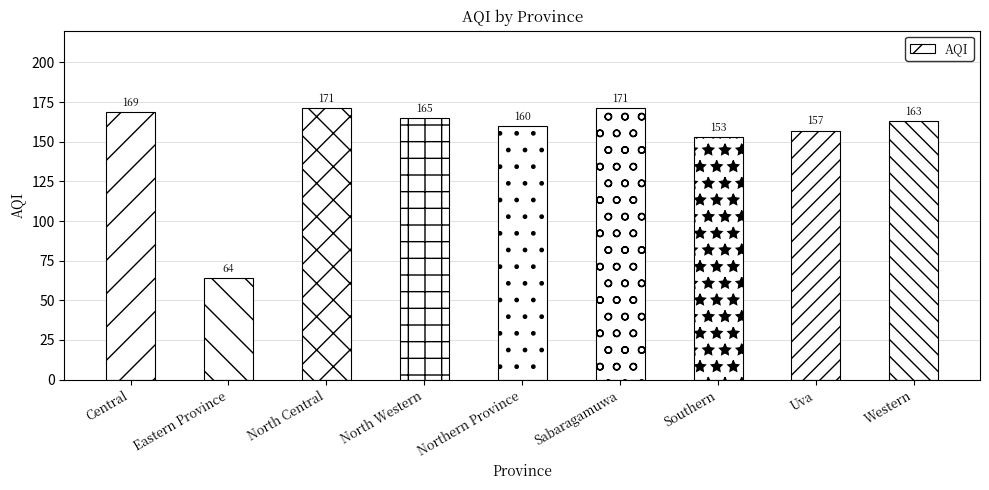

Is it true that the value at Uva is 63?

False